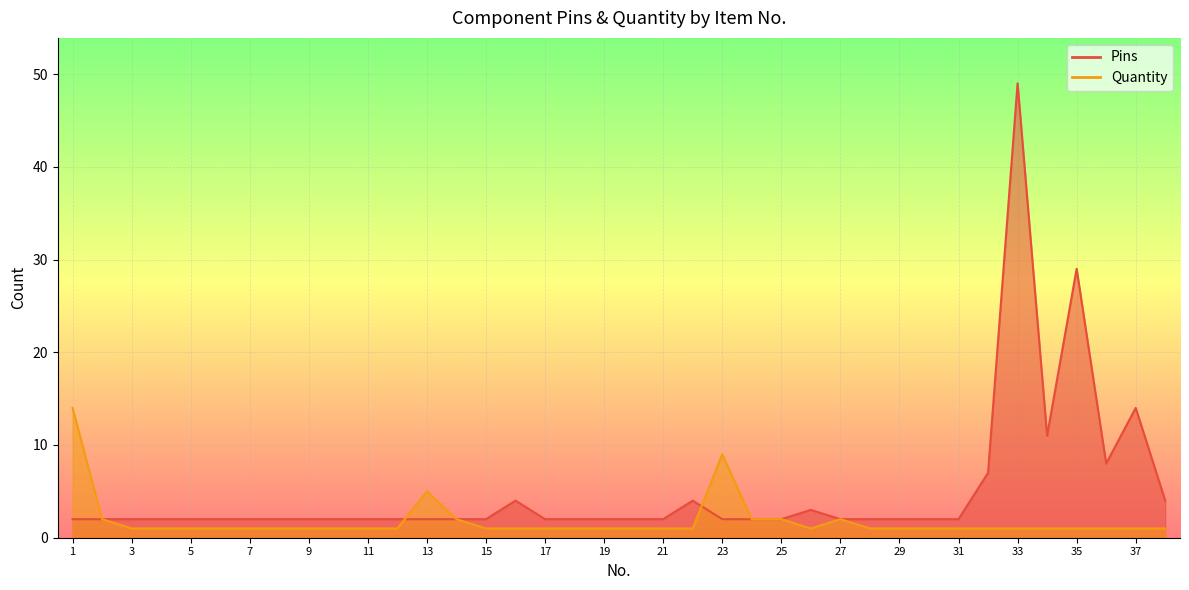

Between 29 and 11, which is larger?

29